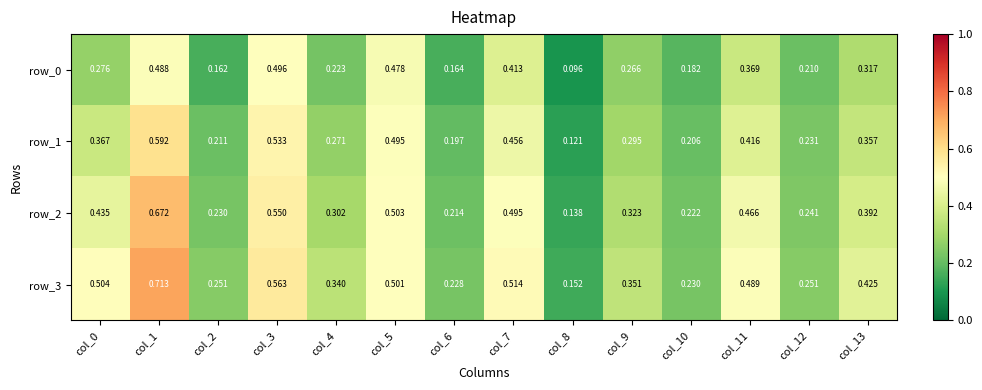

Is the value of row_3 at col_8 greater than the value of row_0 at col_1?

No